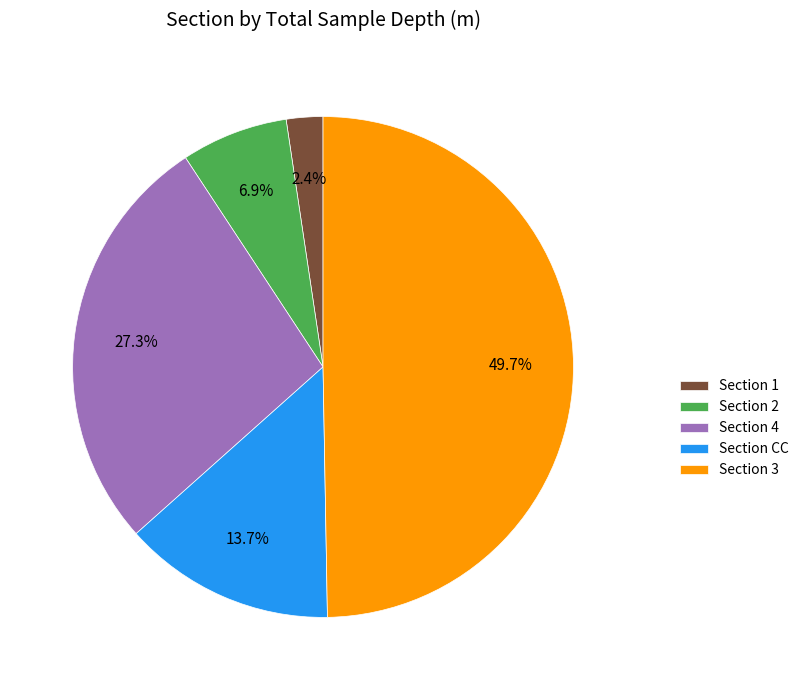

What is the total percentage of Section 1 and Section 3?

52.1%